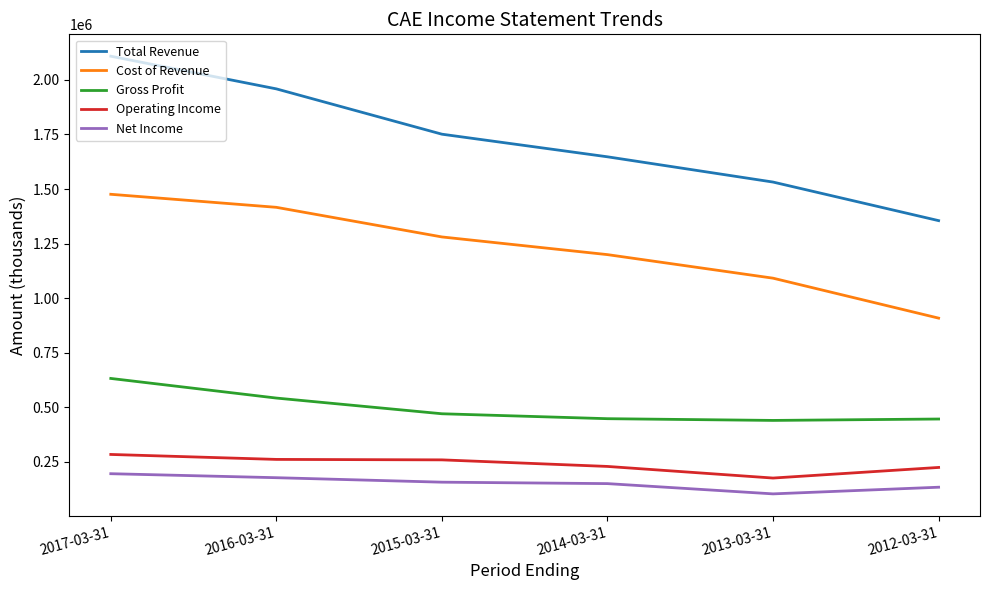

What is the sum of the Operating Income values at 2014-03-31 and 2017-03-31?

513700